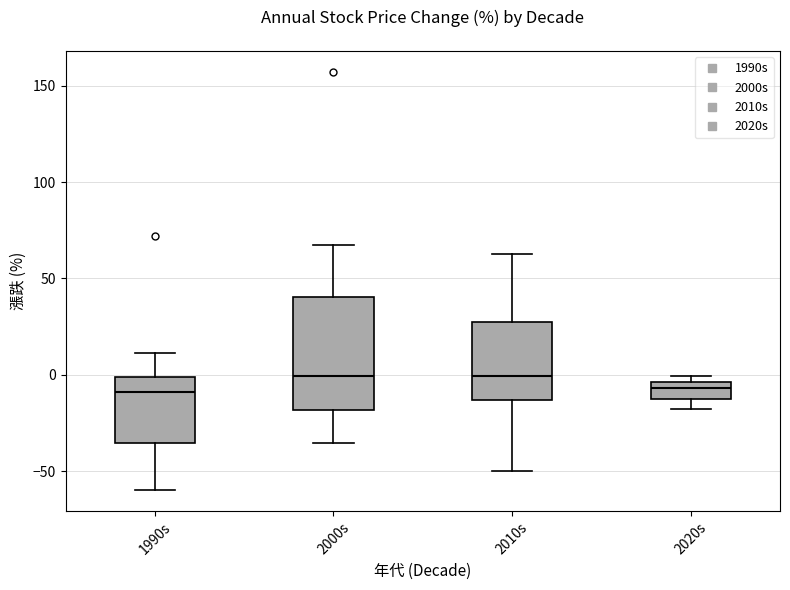

Reading left to right, transcribe this box plot: for each box, give where its median line is, the range the box spans, and where its two whiskers end, as read against the y-axis. The values are not printed on the chart, so give them approximately, as read against the axis.

1990s: median -10, box -35 to 0, whiskers -60 to 10
2000s: median 0, box -20 to 40, whiskers -35 to 65
2010s: median 0, box -15 to 30, whiskers -50 to 65
2020s: median -5 (inside the box), box -10 to -5, whiskers -20 to 0